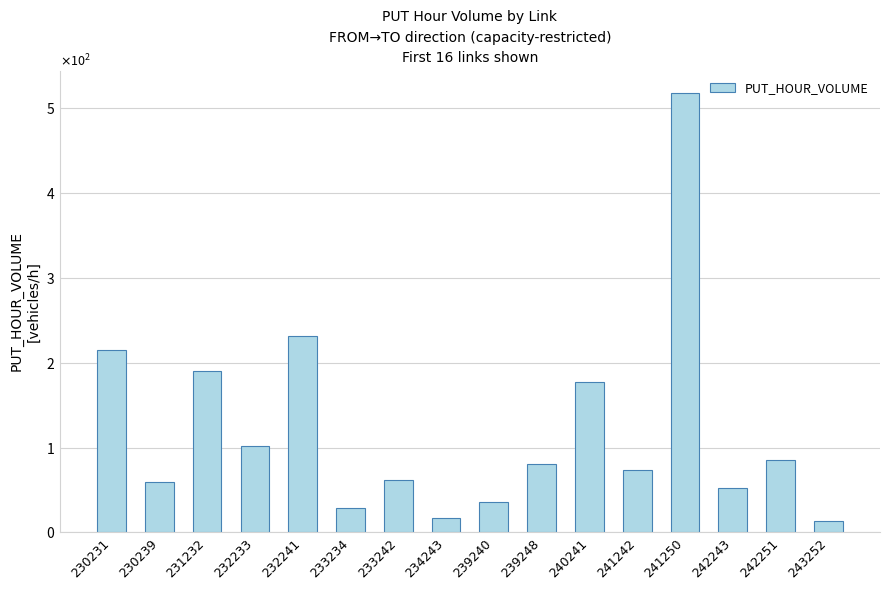

Reading right to left, extract all data points from this chart.

243252=12.9	242251=85.5	242243=52.0	241250=518.6	241242=74.0	240241=177.7	239248=80.5	239240=35.2	234243=17.2	233242=61.4	233234=28.8	232241=231.5	232233=101.2	231232=190.4	230239=59.8	230231=214.9